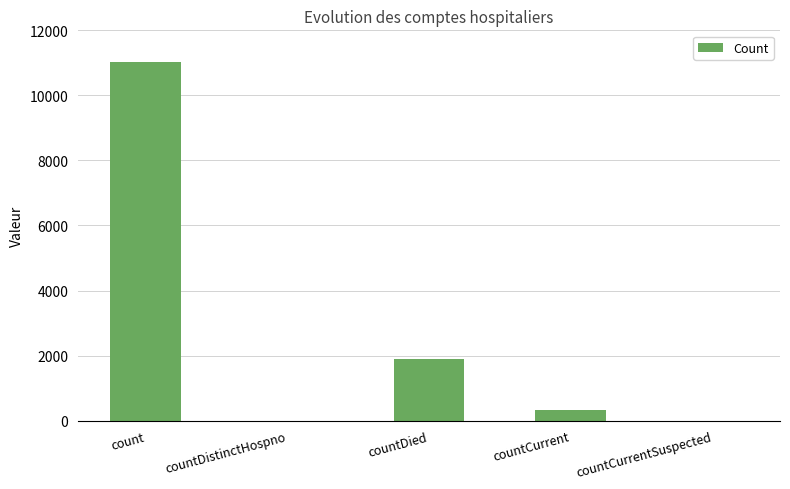

True or false: the data shows 4231 at countCurrentSuspected.

False